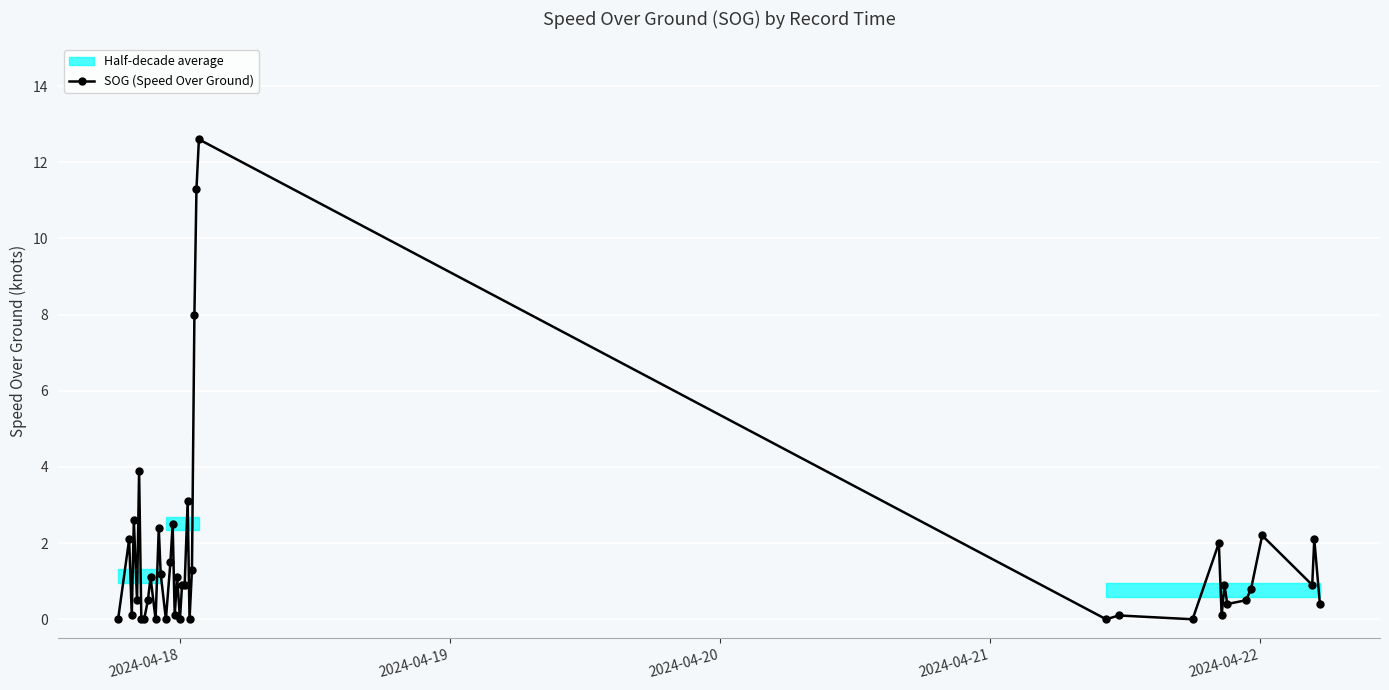

How many points are higher than both their immediate neighbors (excluding endpoints)?

14